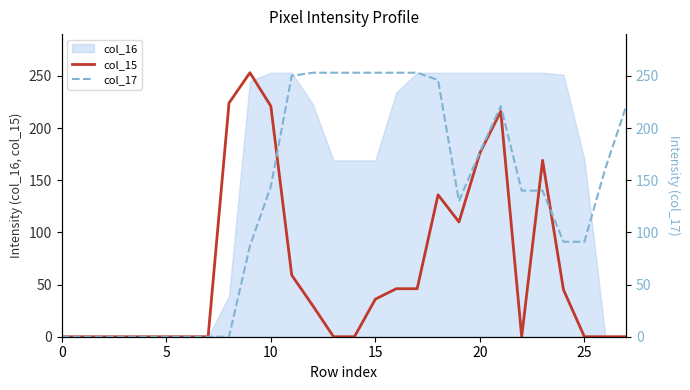

What is the difference between the maximum and minimum values in the col_17 series?

253